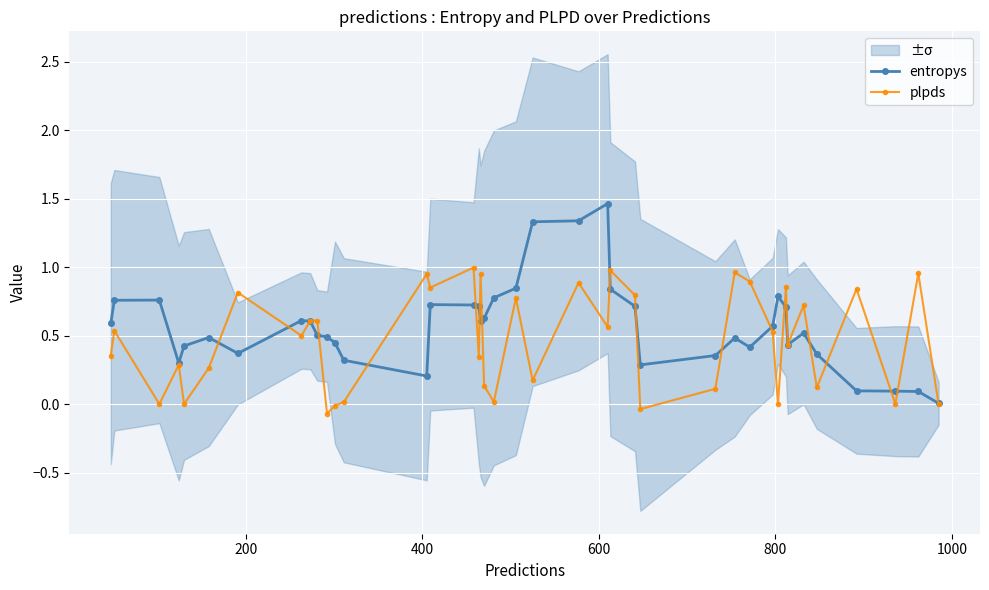

List the series in order of their peak value, highest first.

entropys, plpds